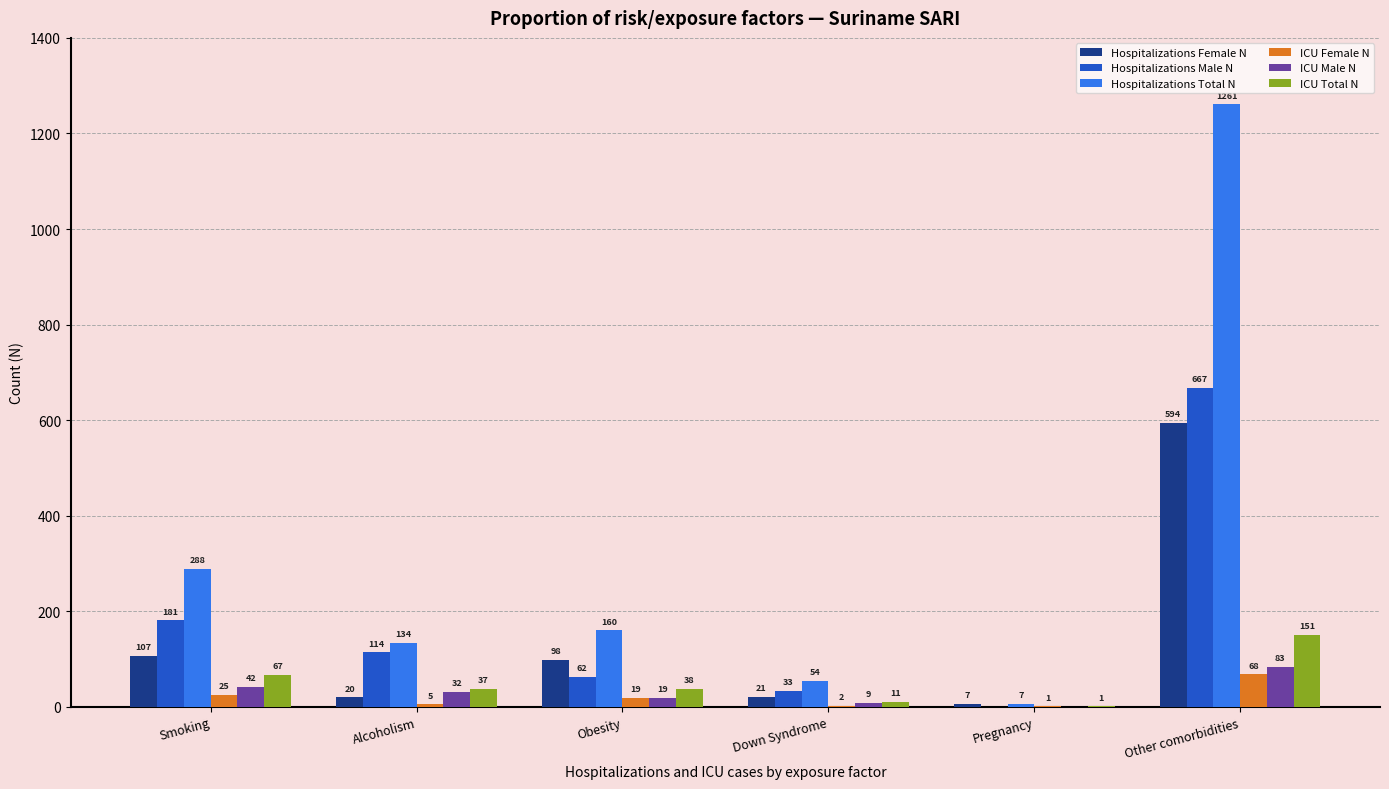

Which category has the highest value in the Hospitalizations Male N series?

Other comorbidities